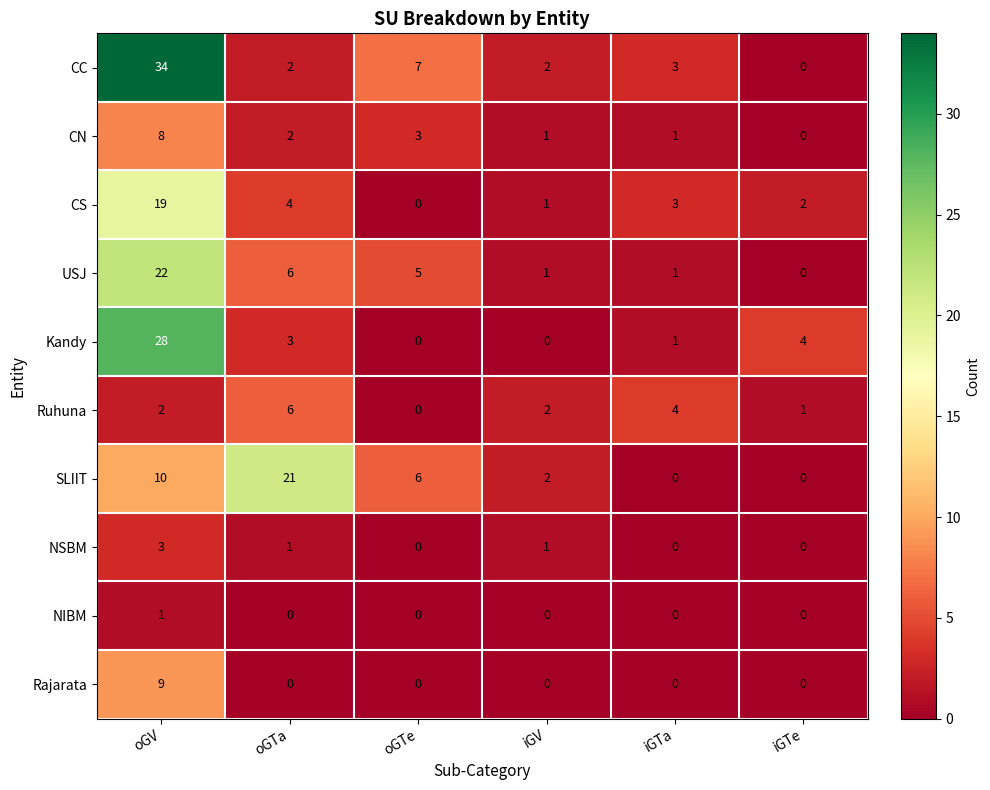

What is the difference between the maximum and minimum values in the Kandy series?

28